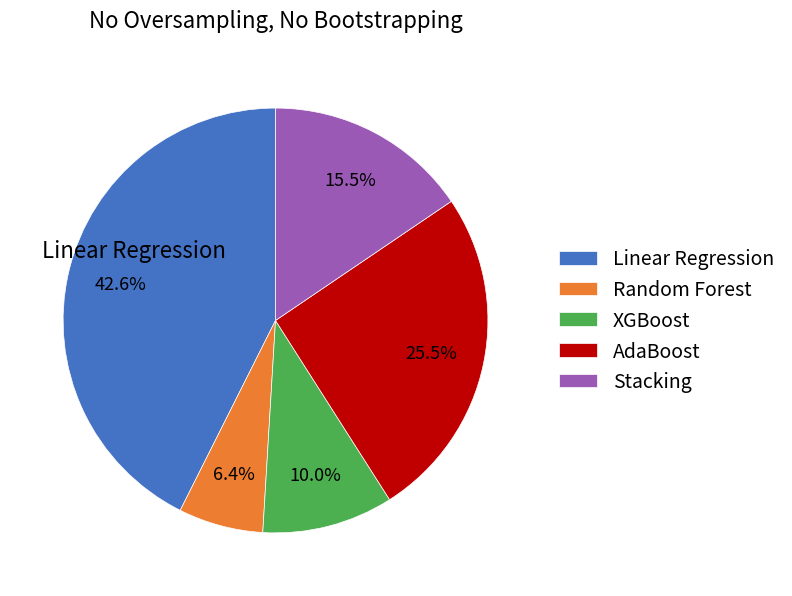

Which category has the smallest portion of the pie?

Random Forest